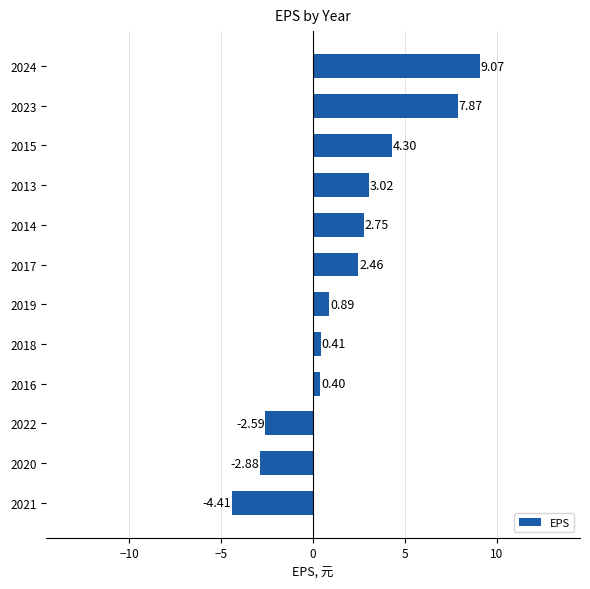

List the labels in order of value, smallest first.

2021, 2020, 2022, 2016, 2018, 2019, 2017, 2014, 2013, 2015, 2023, 2024